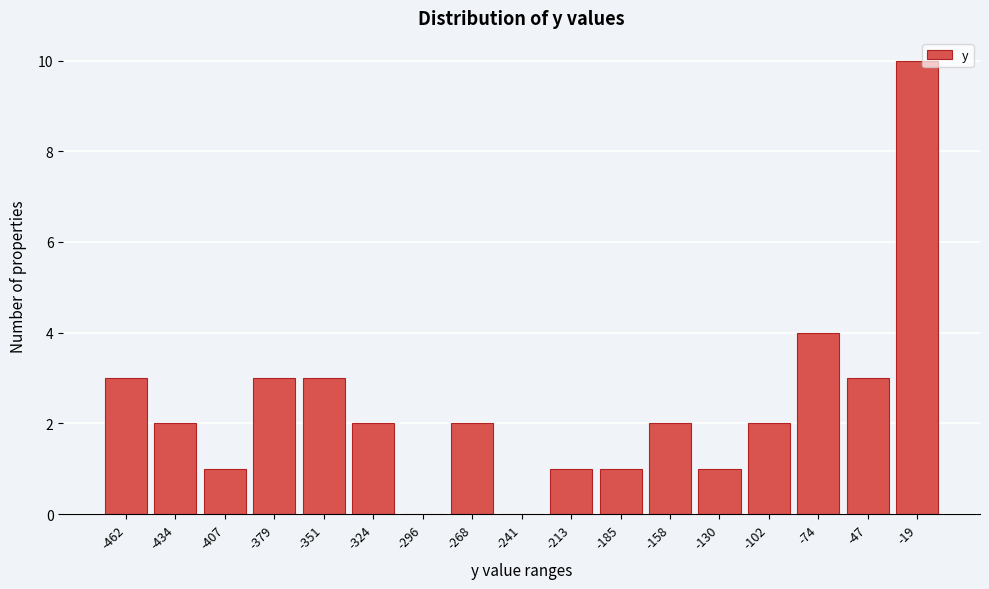

Reading right to left, what are all the values shown in this chart?

-19=10	-47=3	-74=4	-102=2	-130=1	-158=2	-185=1	-213=1	-241=0	-268=2	-296=0	-324=2	-351=3	-379=3	-407=1	-434=2	-462=3